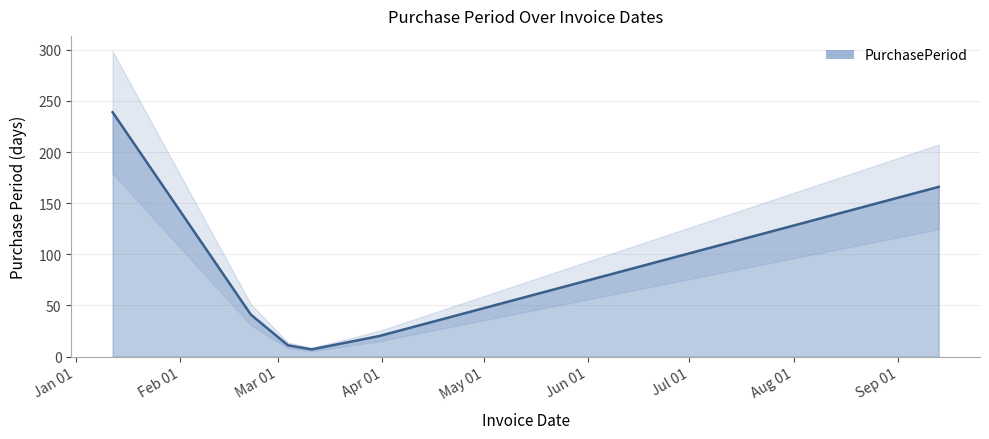

Which category has the highest value across all series?

Jan 01